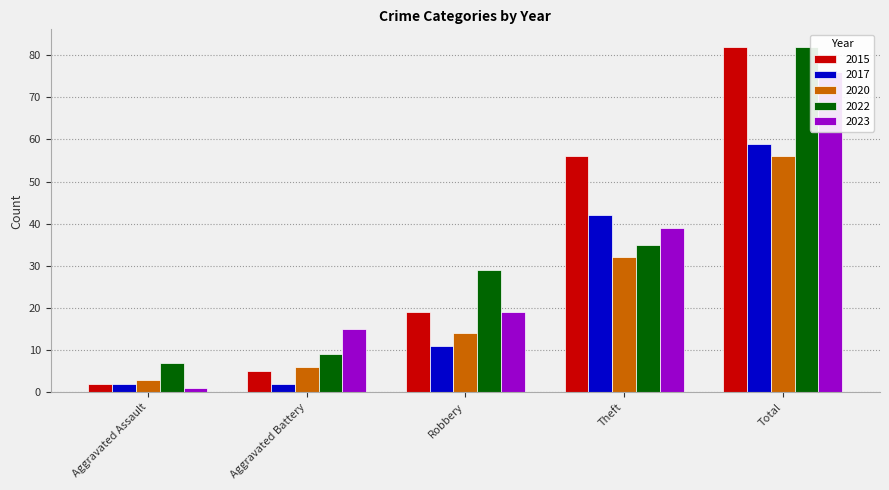

Which series has the largest total across all categories?

2015